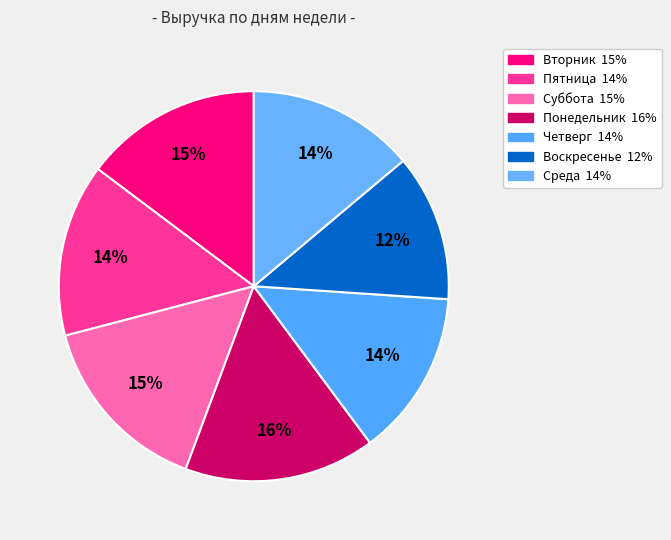

How many slices are in this pie chart?

7